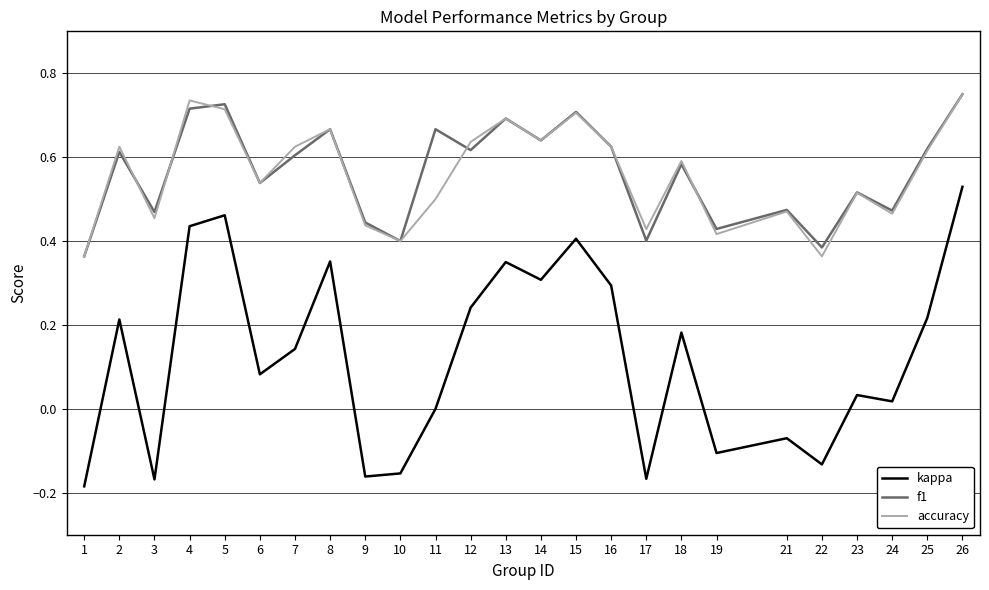

True or false: kappa and f1 intersect in this chart.

False